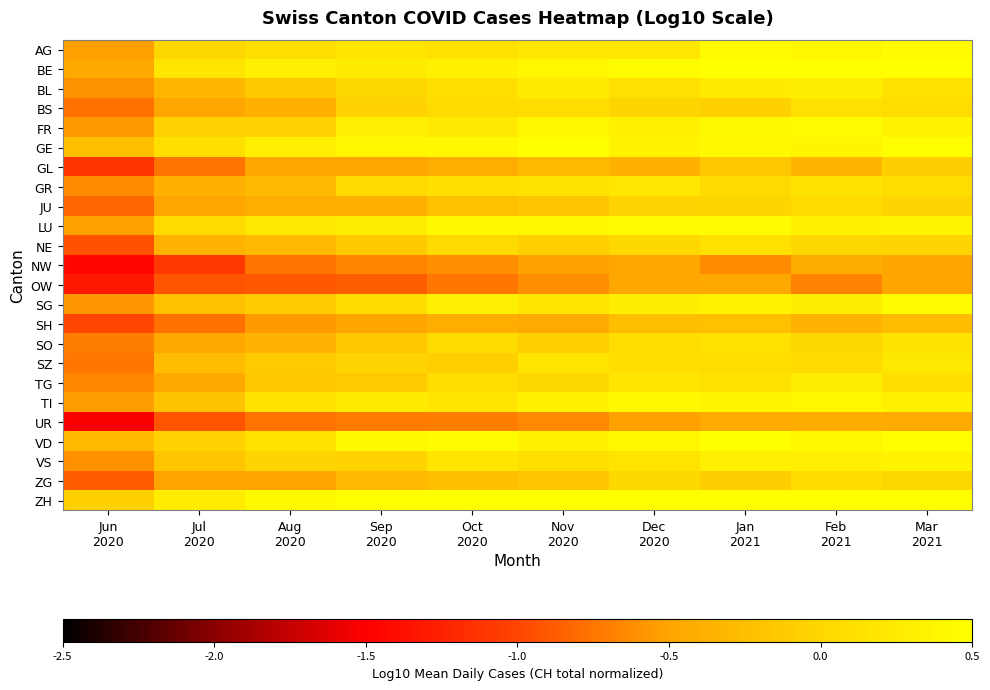

At which category is the sum across all series the highest?

Mar
2021